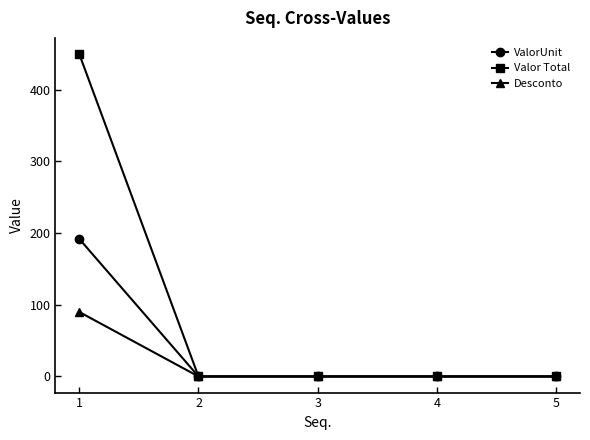

Which category has the highest value across all series?

1